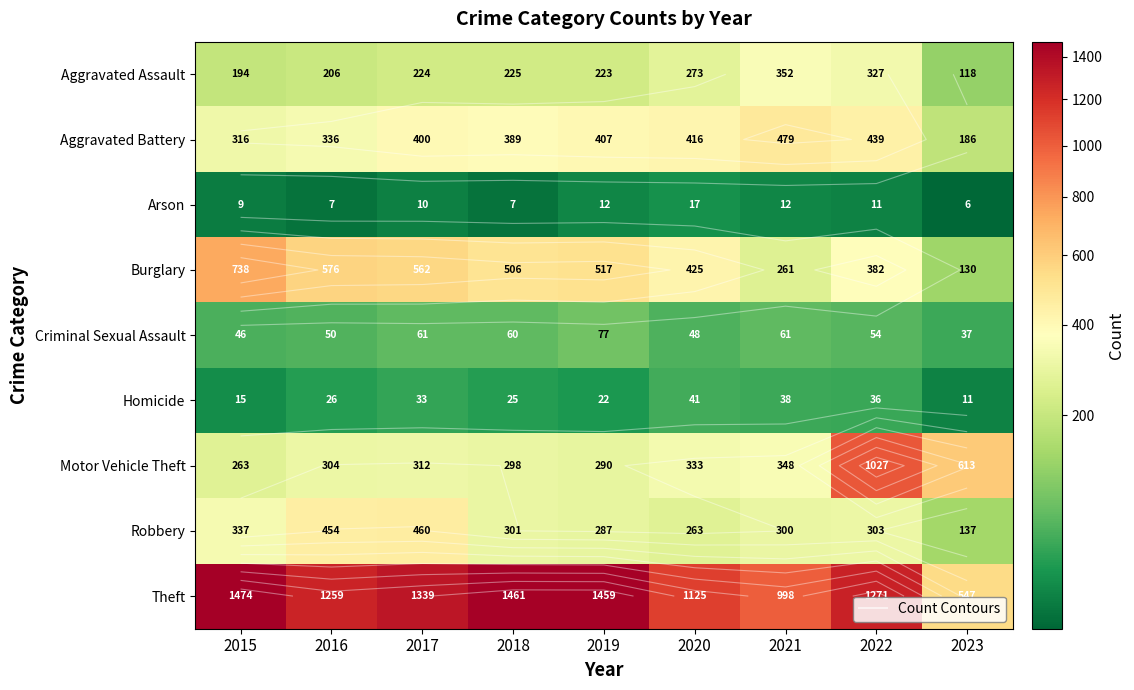

What is the average value of the Burglary series?

455